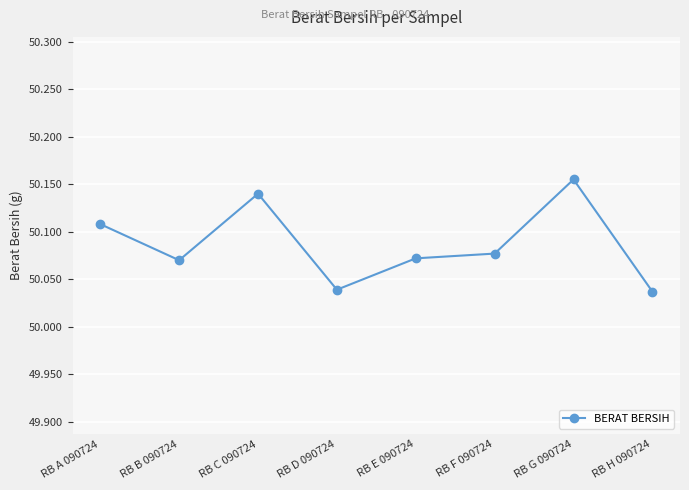

At which category does the data reach its first local valley?

RB B 090724